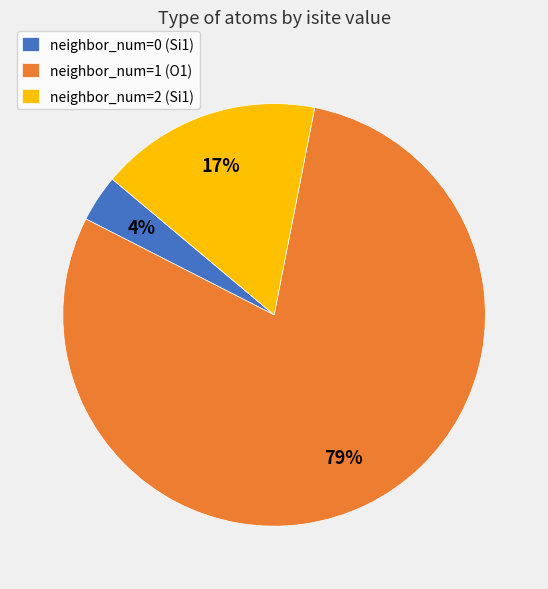

True or false: neighbor_num=0 (Si1) accounts for 4% of the total.

True